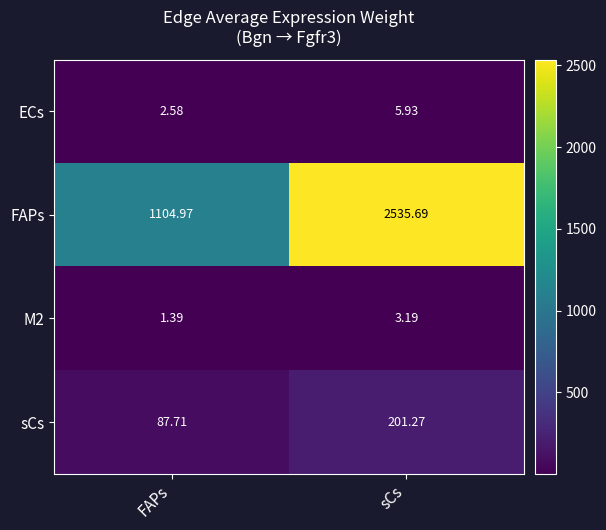

At which label is M2 closest to 2?

FAPs